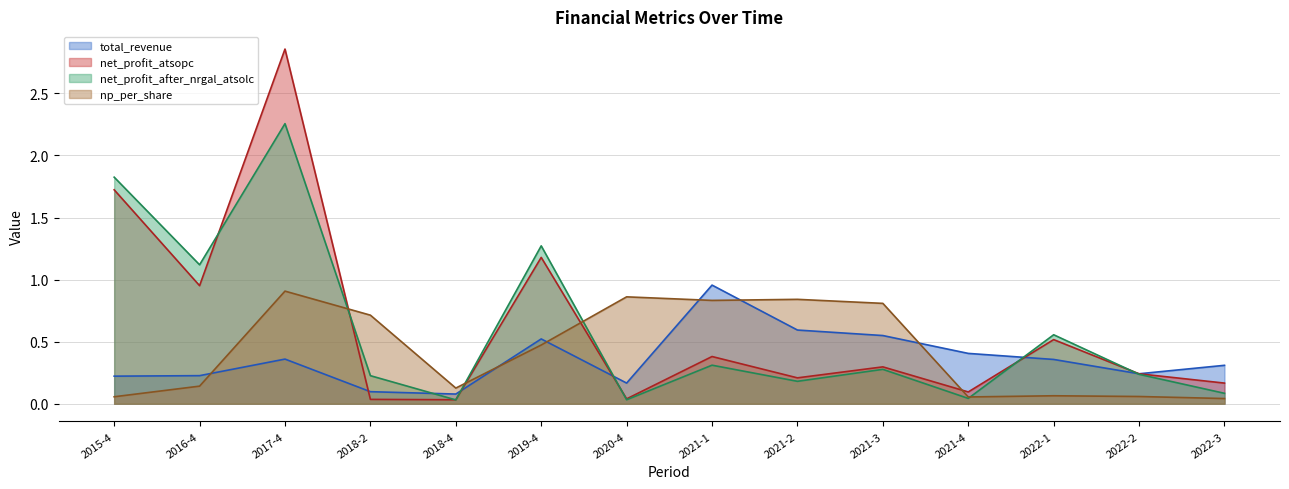

What position from the right is 2022-1?

3